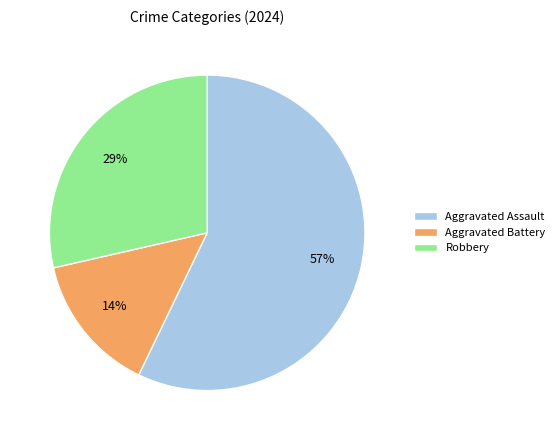

To the nearest percent, what is the average slice percentage?

33%